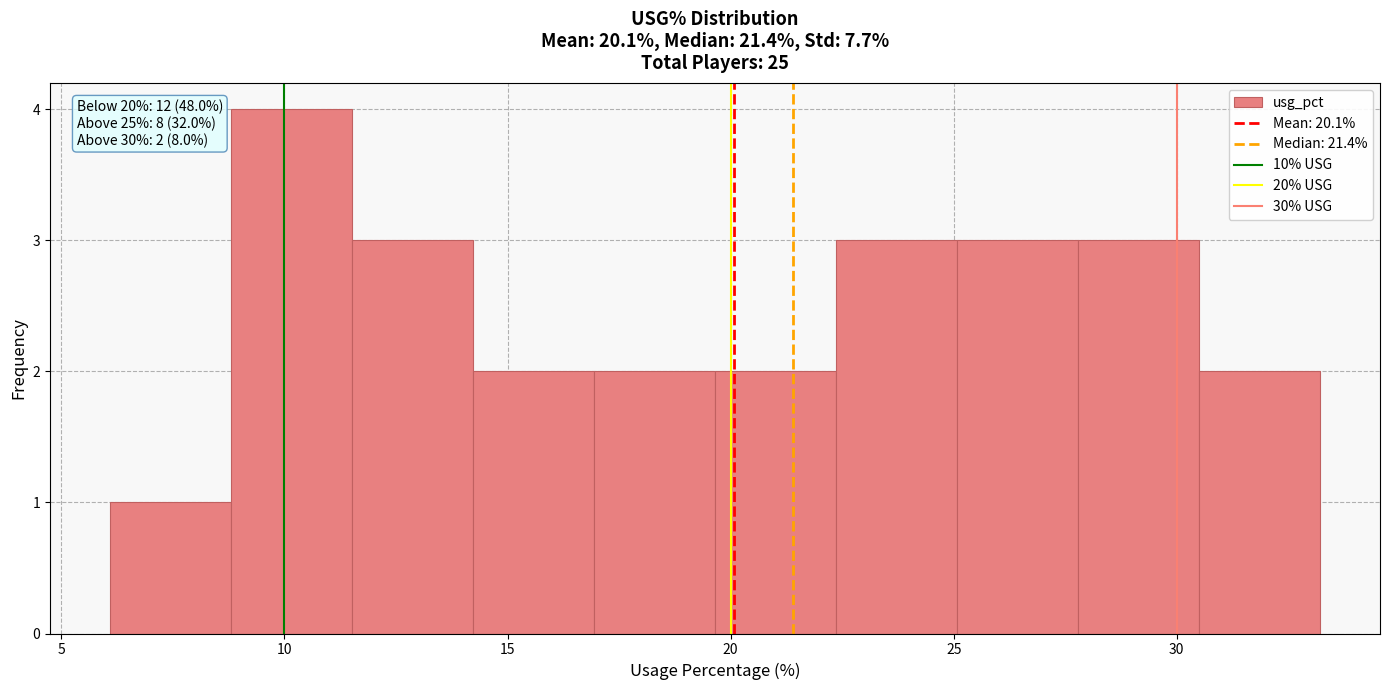

Over which range of the x-axis is the bar tallest?

9.0 to 11.5